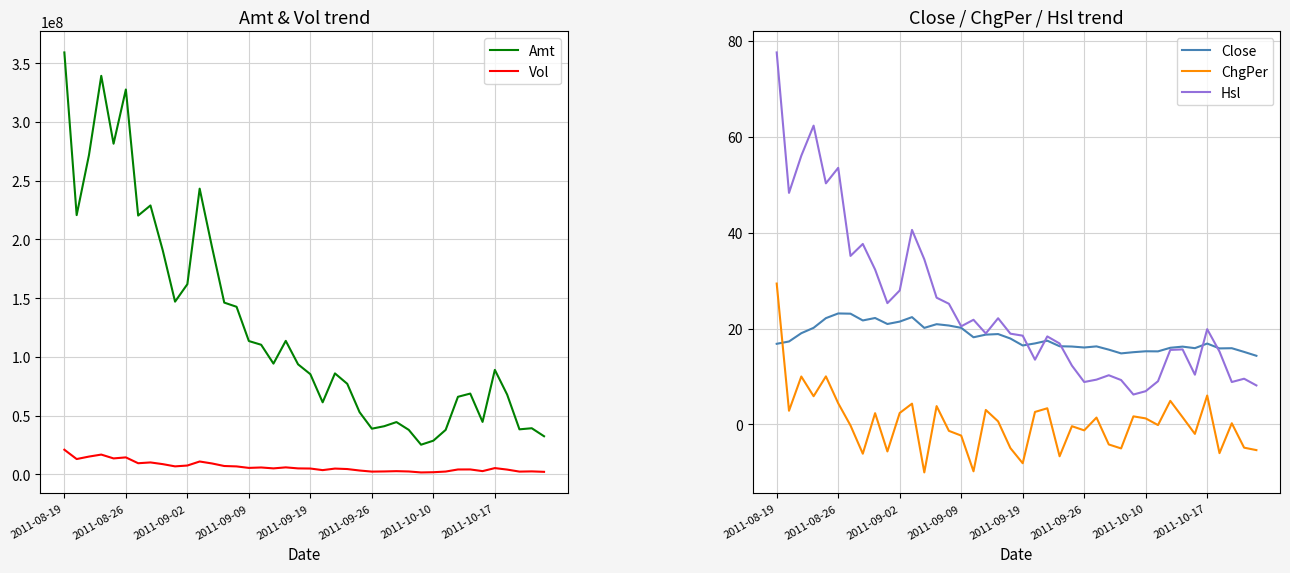

Which series ends up on top after the final intersection of Close and ChgPer?

Close